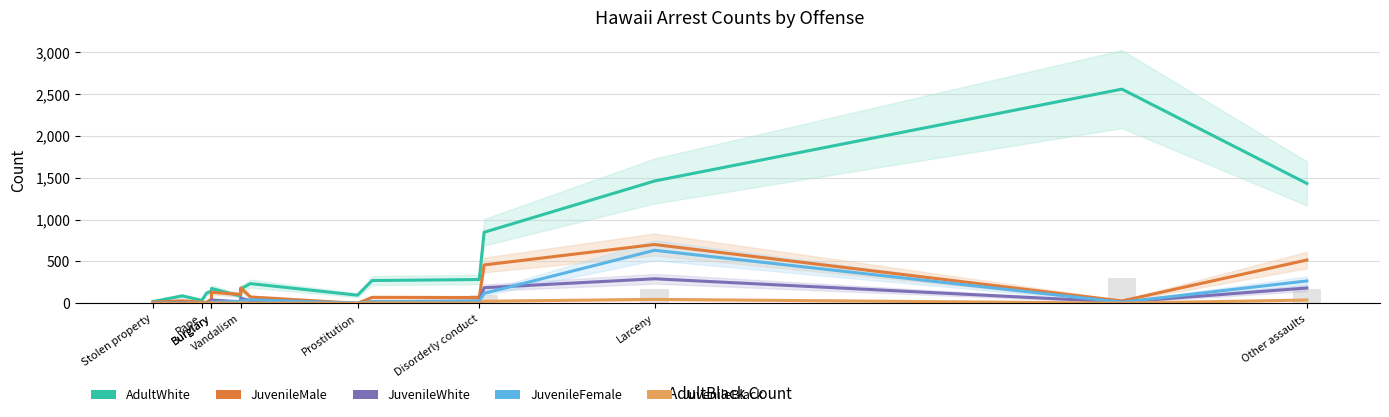

At which label does AdultWhite reach its minimum?

Stolen property